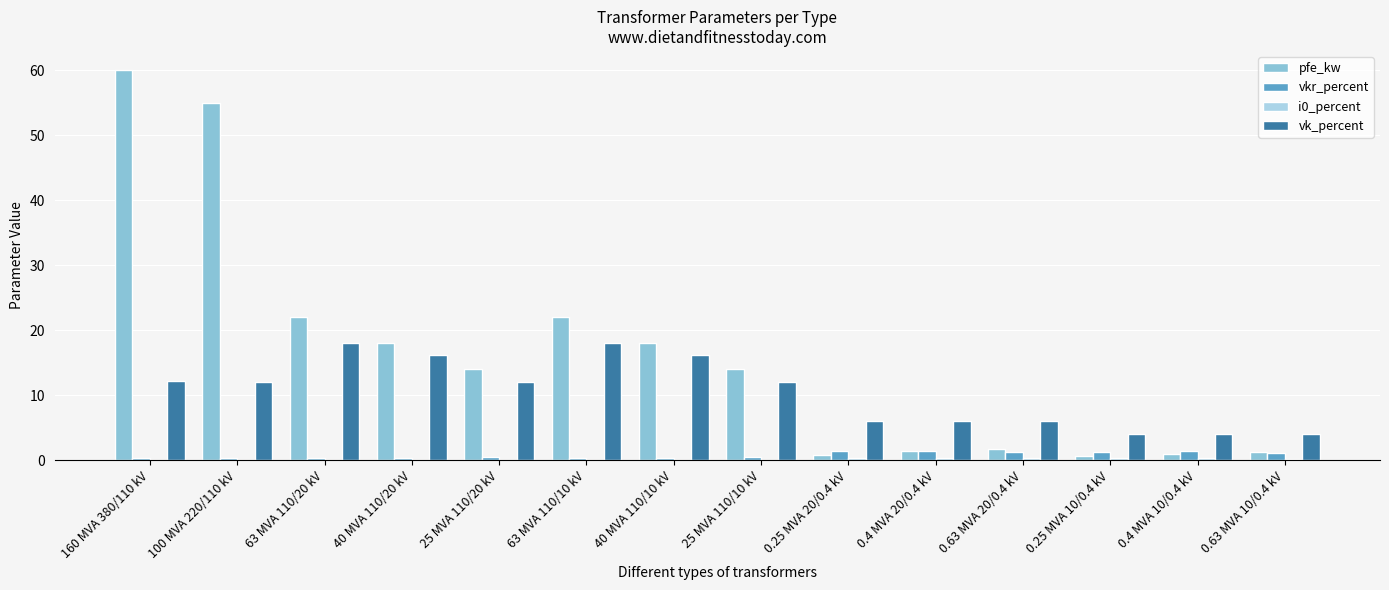

Is the value of pfe_kw at 0.25 MVA 20/0.4 kV greater than the value of vk_percent at 100 MVA 220/110 kV?

No